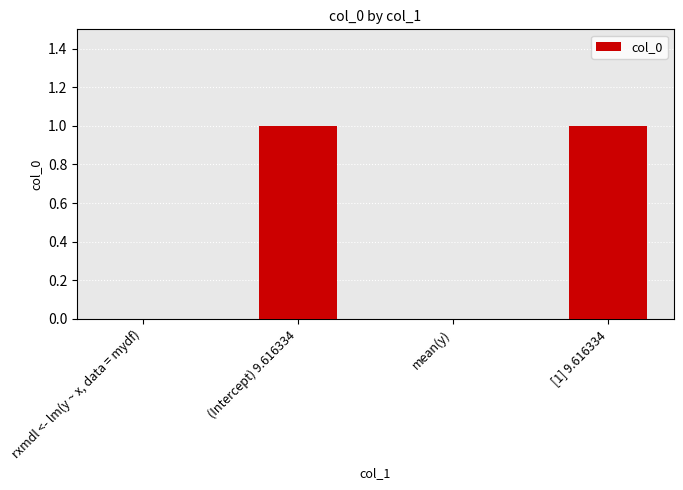

What is the ratio of the value at [1] 9.616334 to the value at (Intercept) 9.616334?

1.0